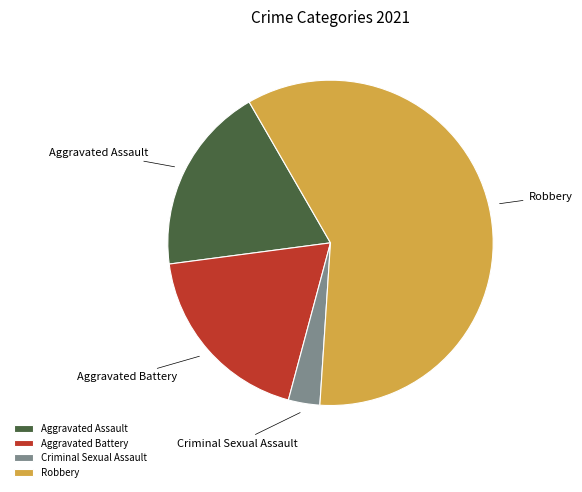

Do Robbery and Aggravated Assault together represent more than half of the pie?

Yes